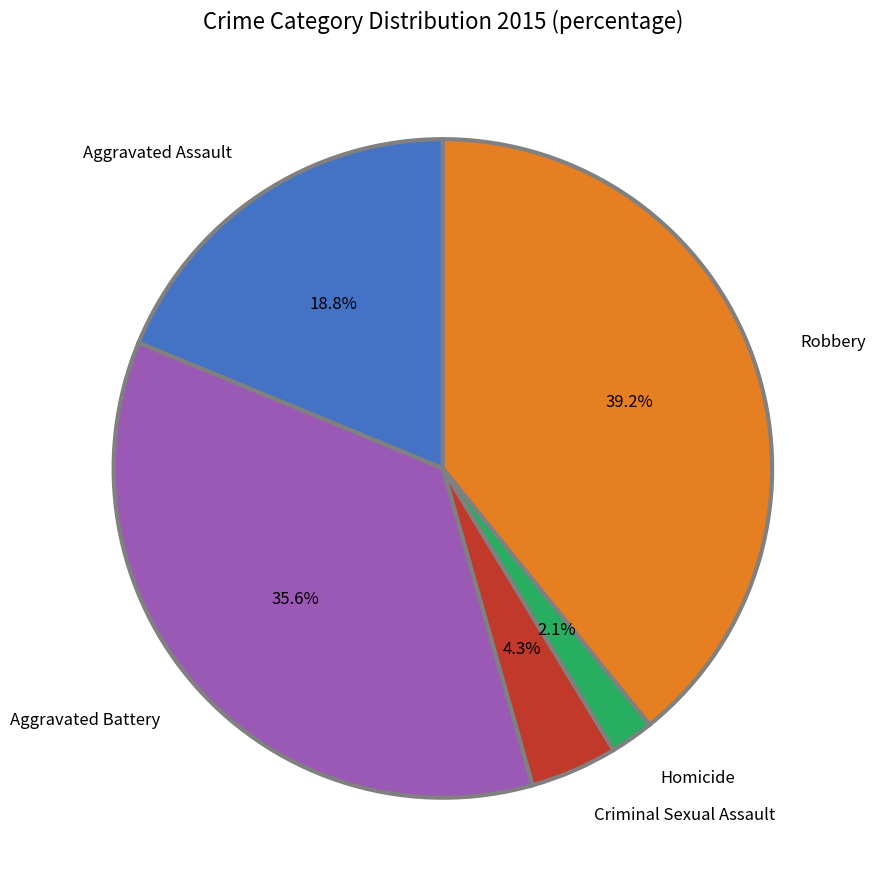

Which has a higher value, Robbery or Homicide?

Robbery